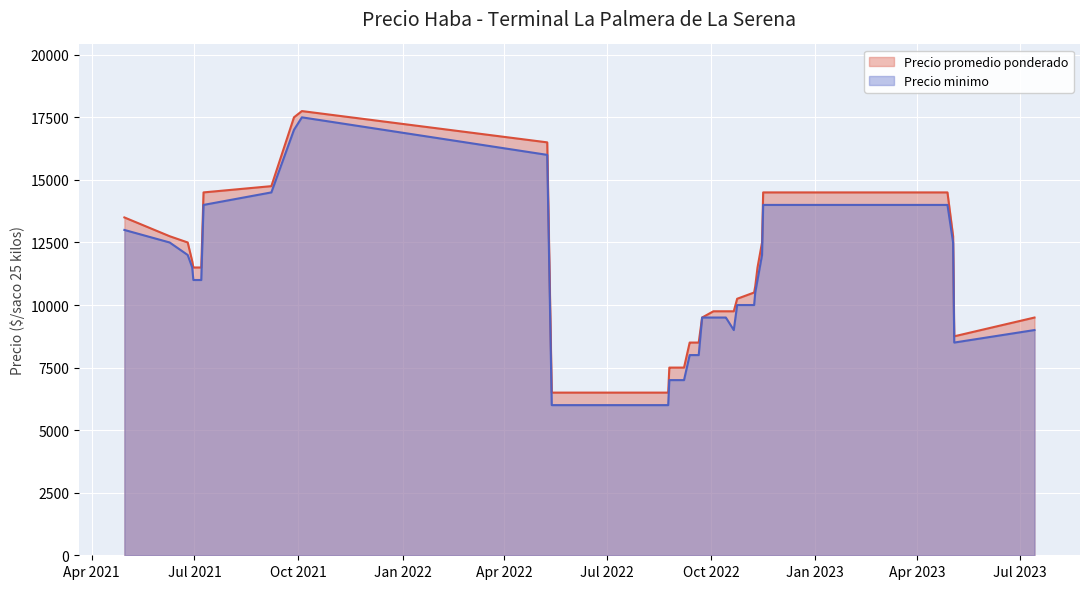

Reading left to right, list all the values displayed in this chart.

Precio promedio ponderado: 2021-04-30=13500	2021-06-09=12750	2021-06-25=12500	2021-06-29=11750	2021-06-30=11500	2021-07-07=11500	2021-07-09=14500	2021-09-07=14750	2021-09-27=17500	2021-10-04=17750	2022-05-09=16500	2022-05-13=6500	2022-06-02=6500	2022-06-09=6500	2022-08-24=6500	2022-08-25=7500	2022-08-26=7500	2022-08-30=7500	2022-09-05=7500	2022-09-07=7500	2022-09-12=8500	2022-09-13=8500	2022-09-20=8500	2022-09-23=9500	2022-10-03=9750	2022-10-13=9750	2022-10-14=9750	2022-10-21=9750	2022-10-24=10250	2022-11-08=10500	2022-11-09=10750	2022-11-11=11500	2022-11-15=12500	2022-11-16=14500	2022-11-18=14500	2023-04-28=14500	2023-05-03=12750	2023-05-04=8750	2023-07-14=9500
Precio minimo: 2021-04-30=13000	2021-06-09=12500	2021-06-25=12000	2021-06-29=11500	2021-06-30=11000	2021-07-07=11000	2021-07-09=14000	2021-09-07=14500	2021-09-27=17000	2021-10-04=17500	2022-05-09=16000	2022-05-13=6000	2022-06-02=6000	2022-06-09=6000	2022-08-24=6000	2022-08-25=7000	2022-08-26=7000	2022-08-30=7000	2022-09-05=7000	2022-09-07=7000	2022-09-12=8000	2022-09-13=8000	2022-09-20=8000	2022-09-23=9500	2022-10-03=9500	2022-10-13=9500	2022-10-14=9500	2022-10-21=9000	2022-10-24=10000	2022-11-08=10000	2022-11-09=10500	2022-11-11=11000	2022-11-15=12000	2022-11-16=14000	2022-11-18=14000	2023-04-28=14000	2023-05-03=12500	2023-05-04=8500	2023-07-14=9000